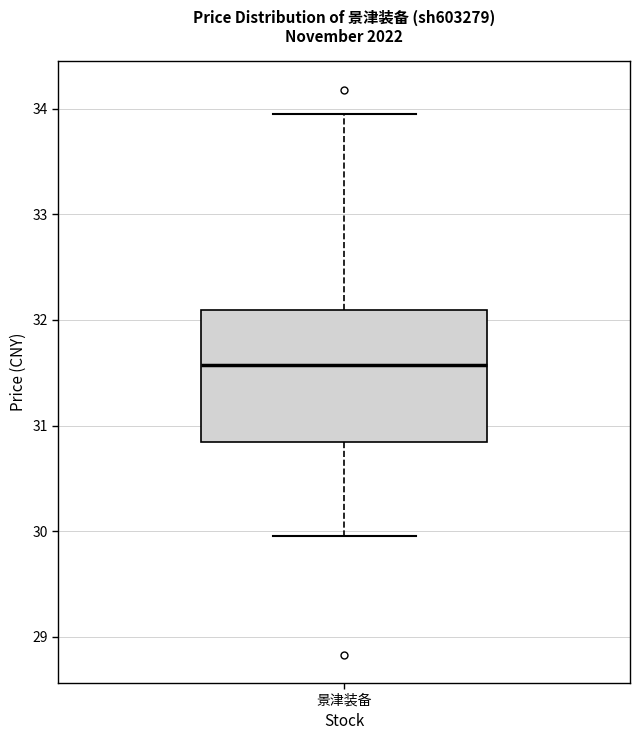

Where is the lower edge of the box for 景津装备 on the y-axis? The values are not printed on the chart, so give them approximately, as read against the axis.

30.8